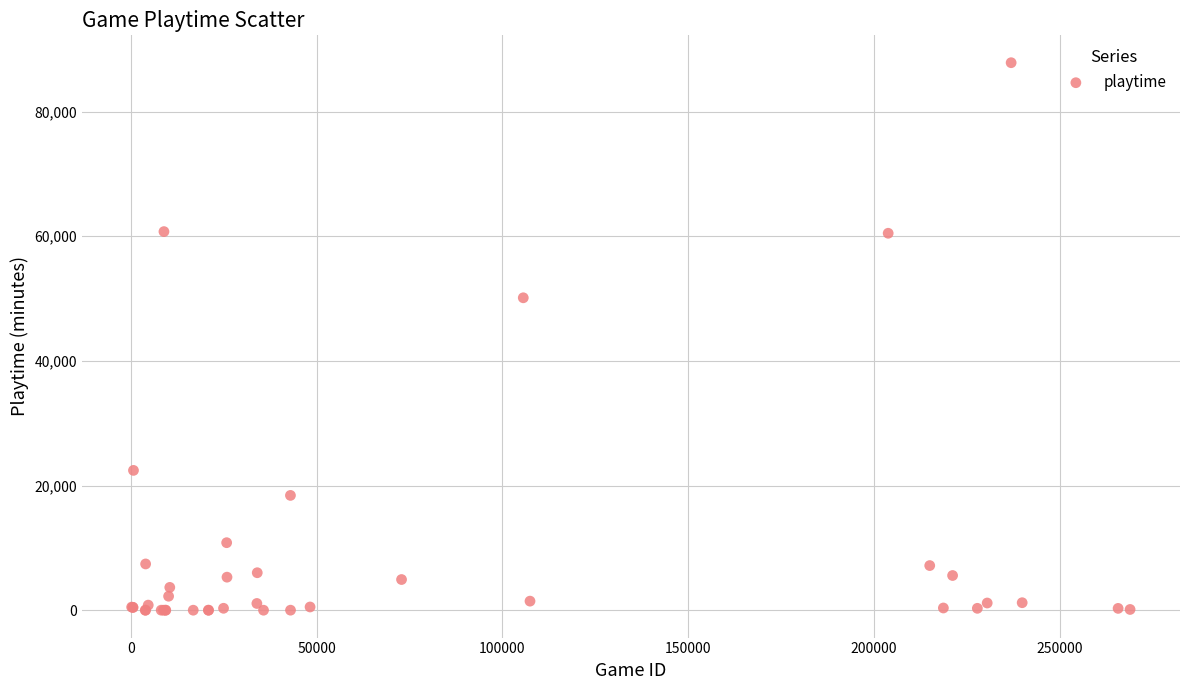

What Y value in the scatter plot is closest to 43917?

50122